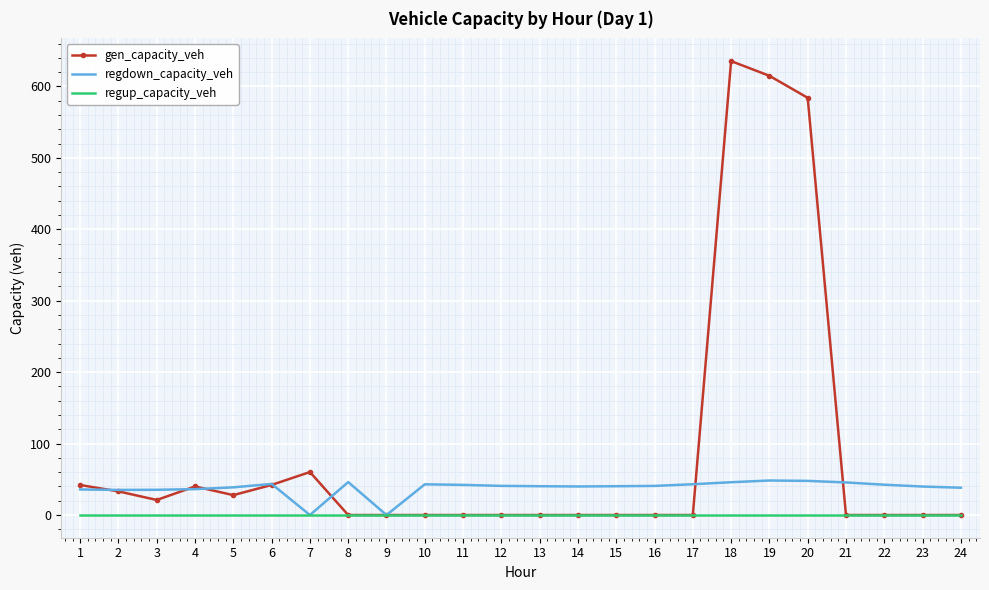

The value of regdown_capacity_veh at 22 is 42.4. True or false?

True